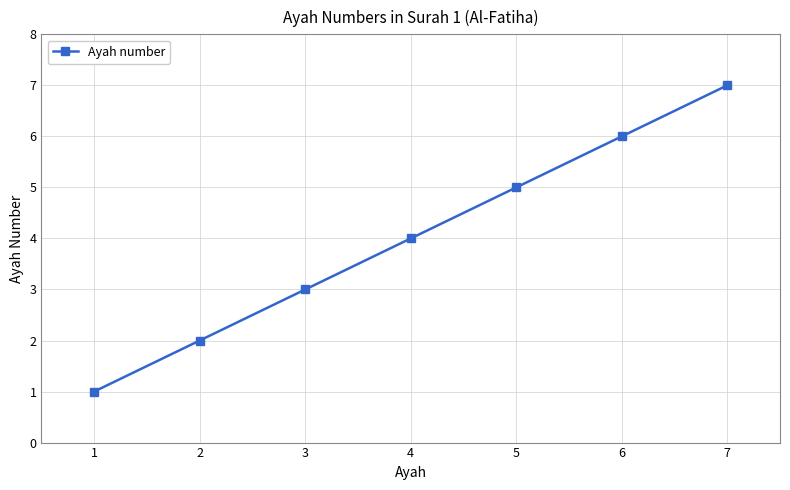

Rank the categories by value from highest to lowest.

7, 6, 5, 4, 3, 2, 1